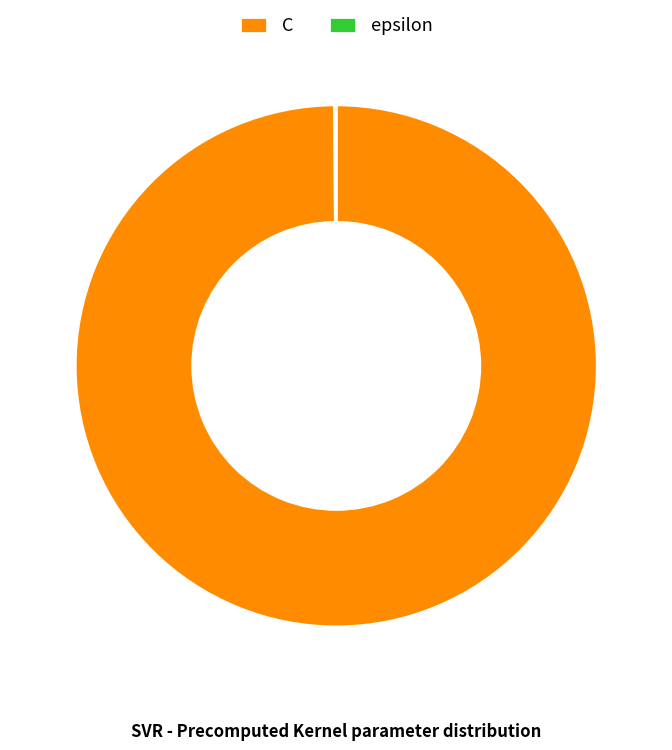

What is the largest slice in the pie chart?

C